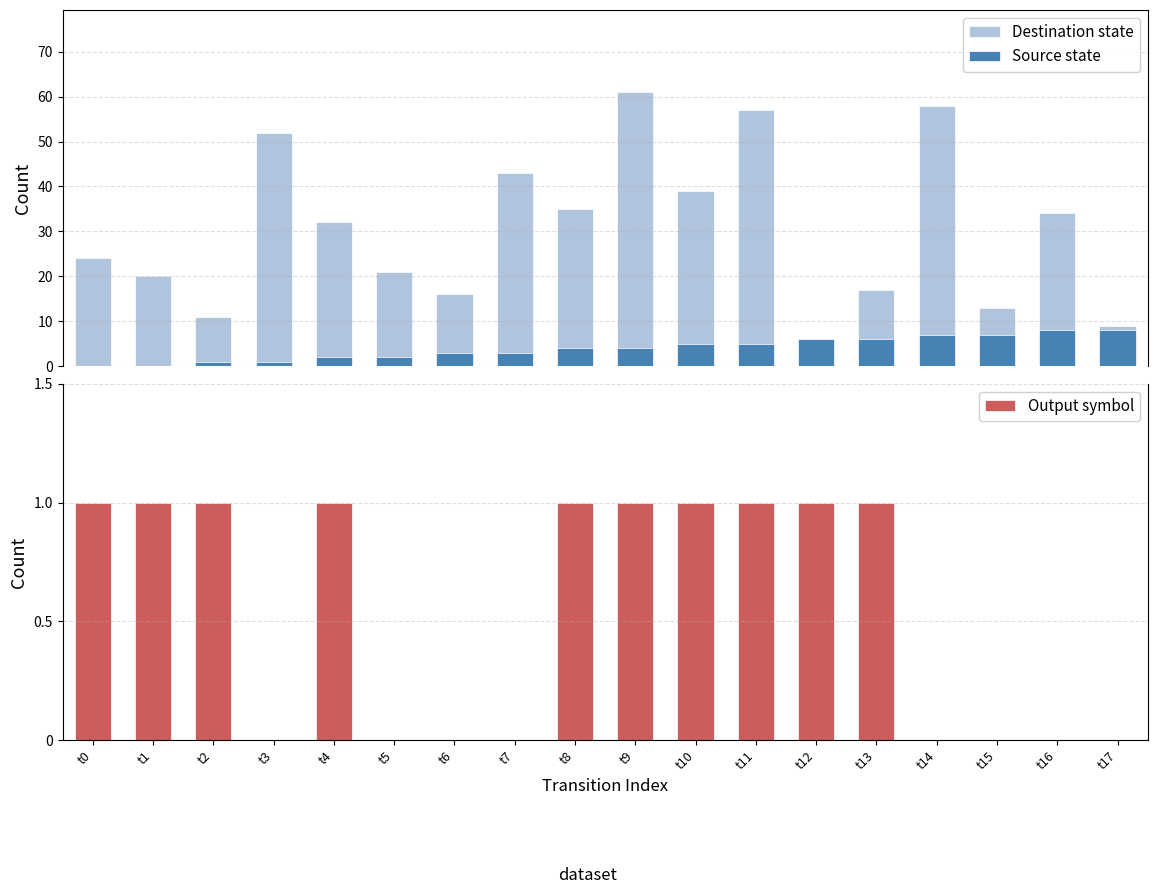

How many bars are there in total?

54